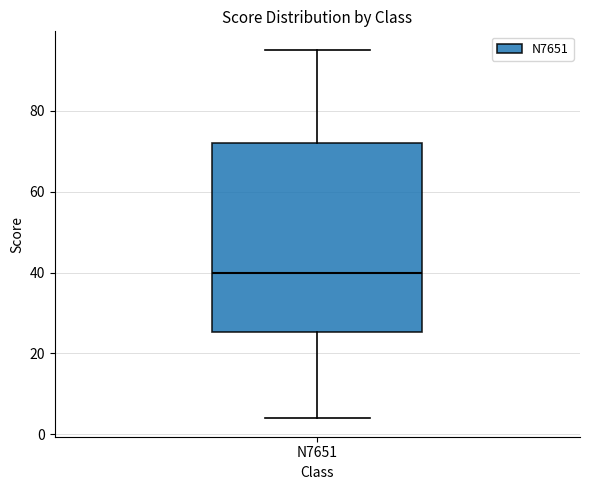

Read this box plot against the y-axis: the position of the median line, the range covered by the box, and the ends of both whiskers. The values are not printed on the chart, so give them approximately, as read against the axis.

median 40, box 26 to 72, whiskers 4 to 96